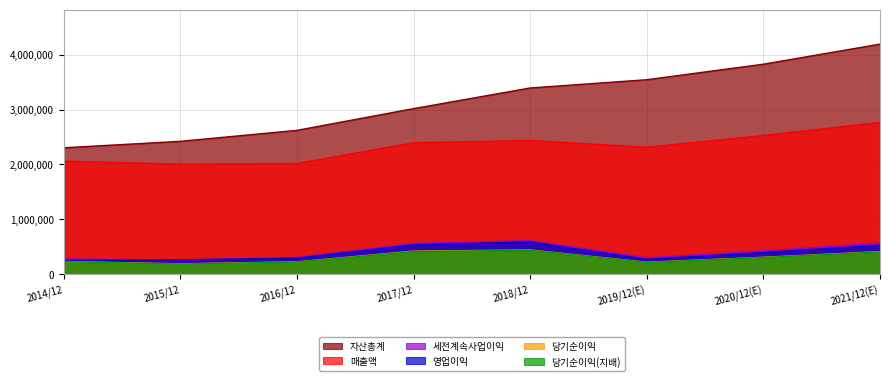

True or false: 매출액 has more than 0 points higher than both neighbors.

True